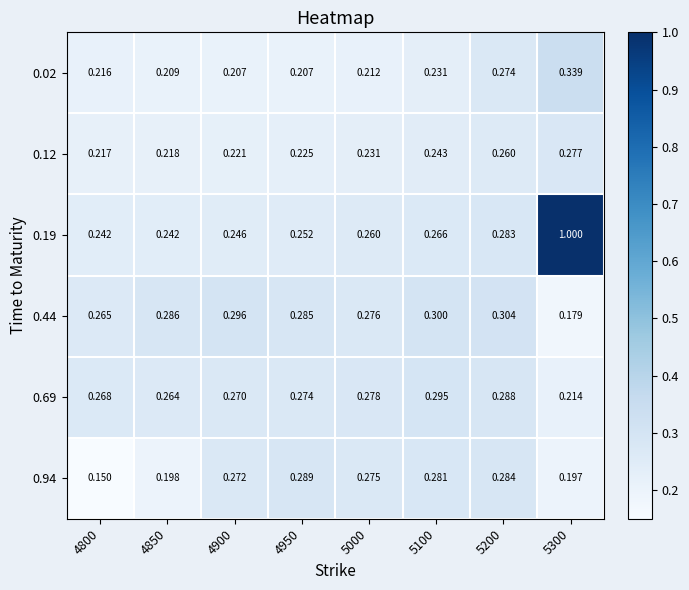

How many series are shown in this chart?

6